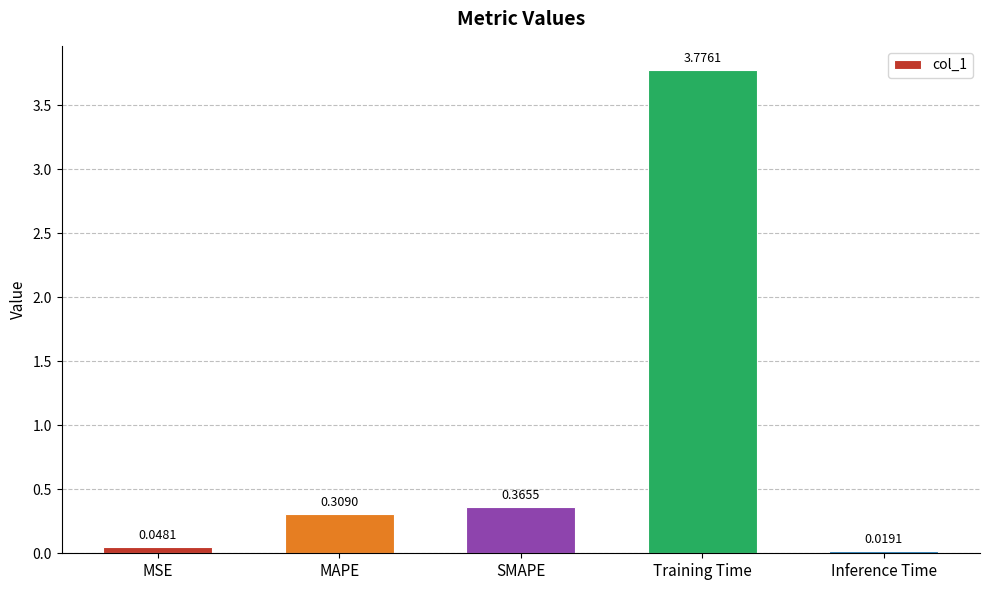

At which category does the chart reach its minimum across all series?

Inference Time